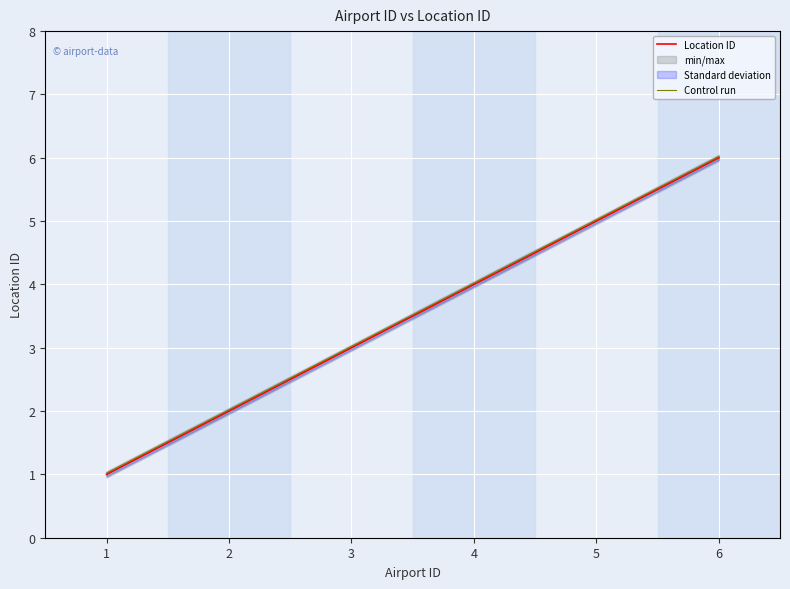

List the labels in order of Location ID value, smallest first.

1, 2, 3, 4, 5, 6